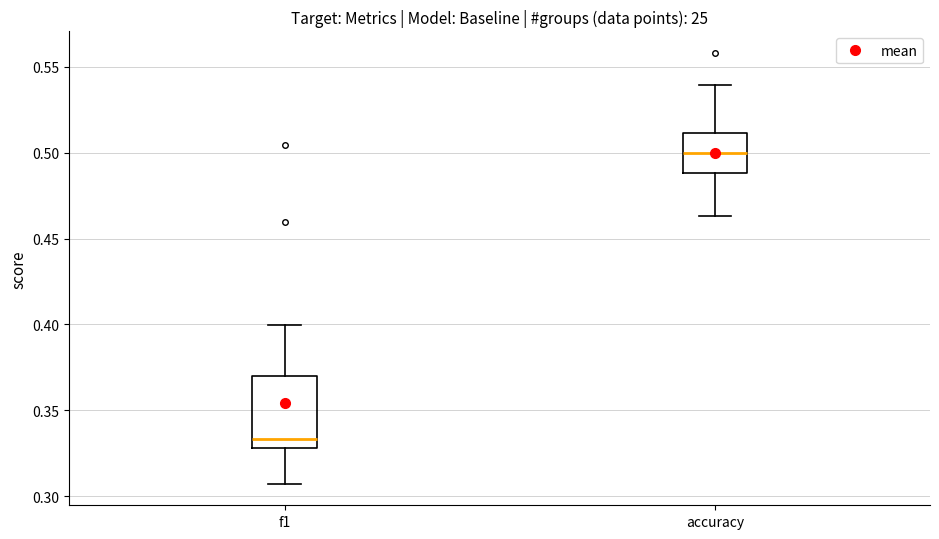

Reading left to right, transcribe this box plot: for each box, give where its median line is, the range the box spans, and where its two whiskers end, as read against the y-axis. The values are not printed on the chart, so give them approximately, as read against the axis.

f1: median 0.335, box 0.330 to 0.370, whiskers 0.305 to 0.400
accuracy: median 0.500, box 0.490 to 0.510, whiskers 0.465 to 0.540